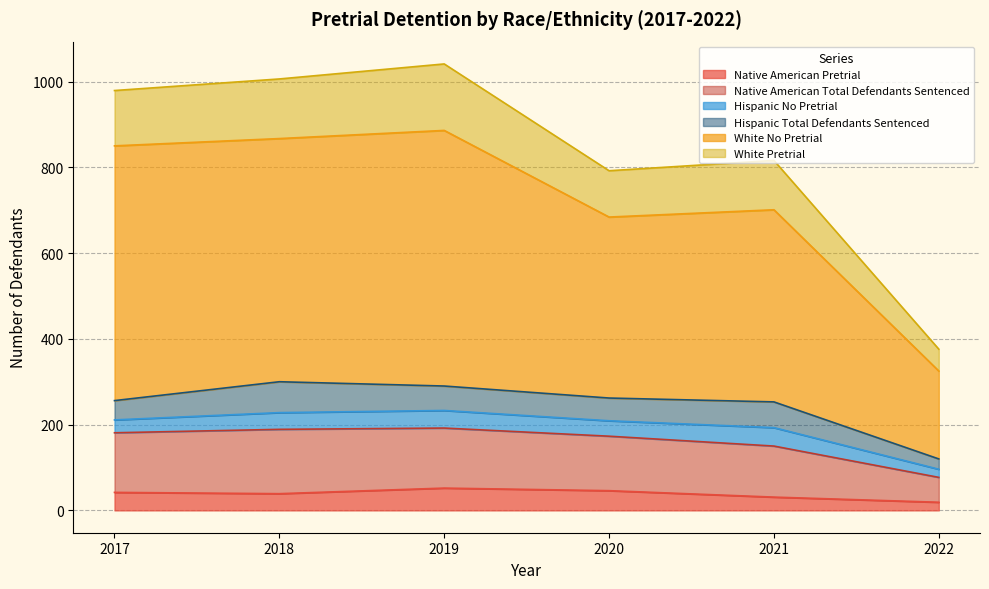

The White Pretrial series shows 792 at 2020. True or false?

True